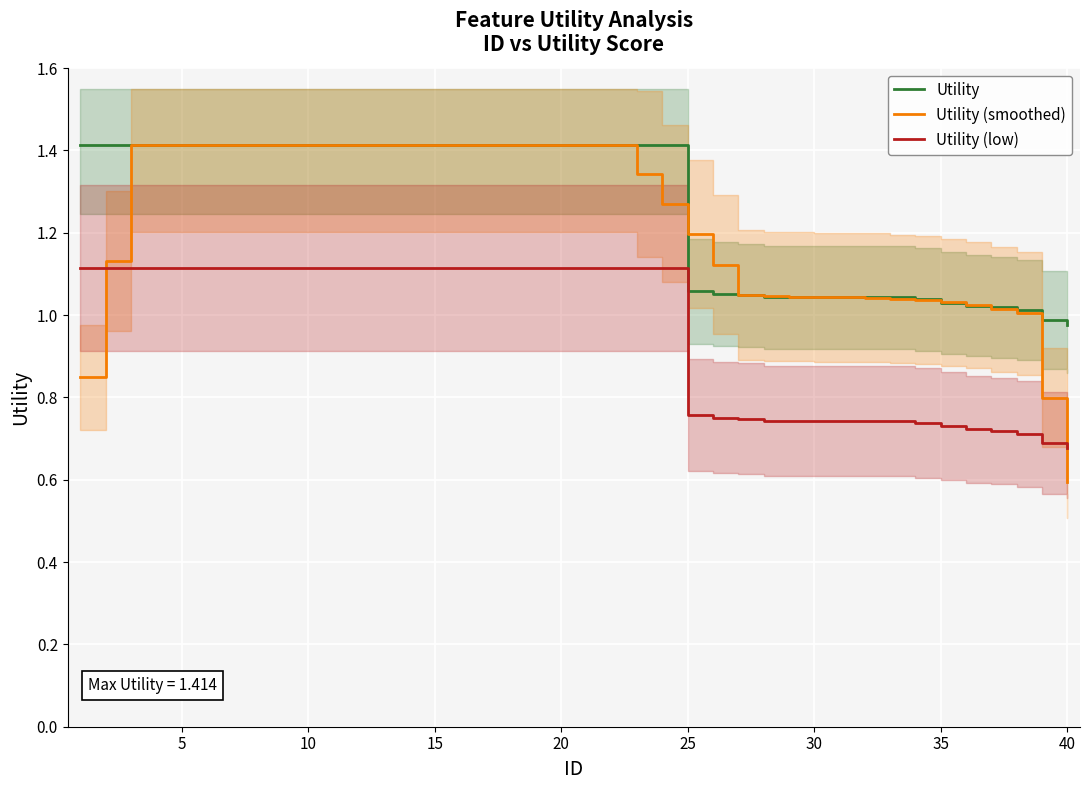

What are all the series names shown in the legend?

Utility, Utility (smoothed), Utility (low)